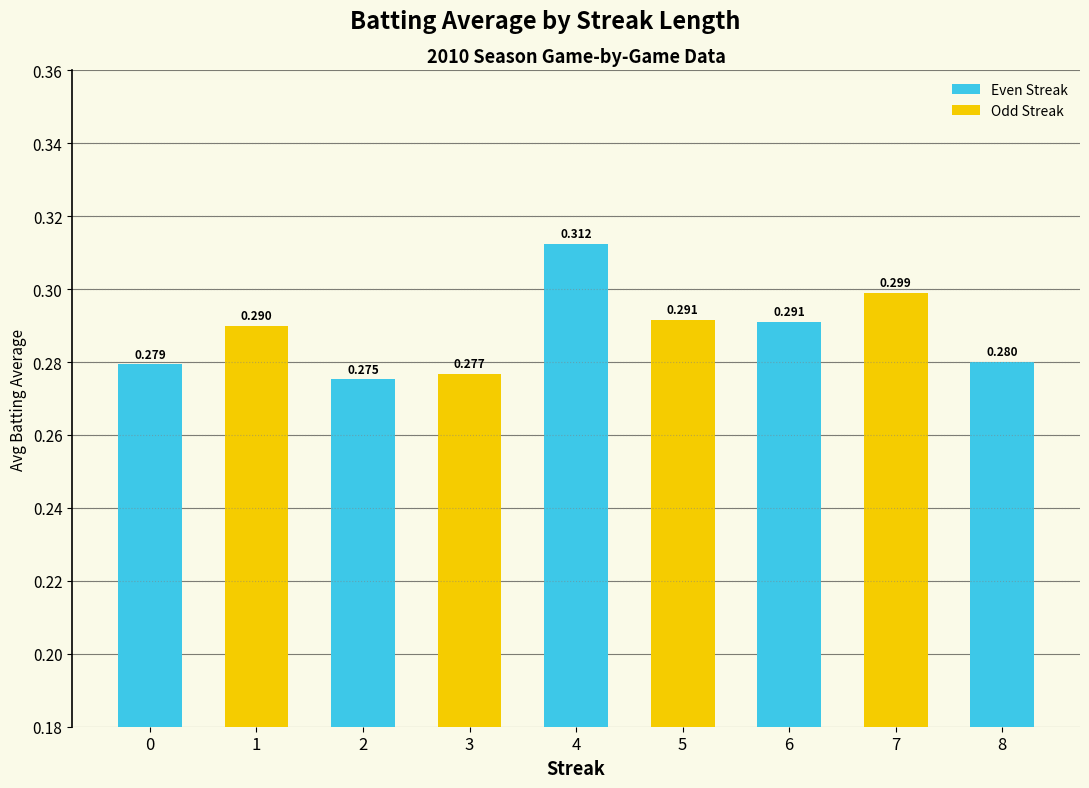

Which category has the lowest value across all series?

2